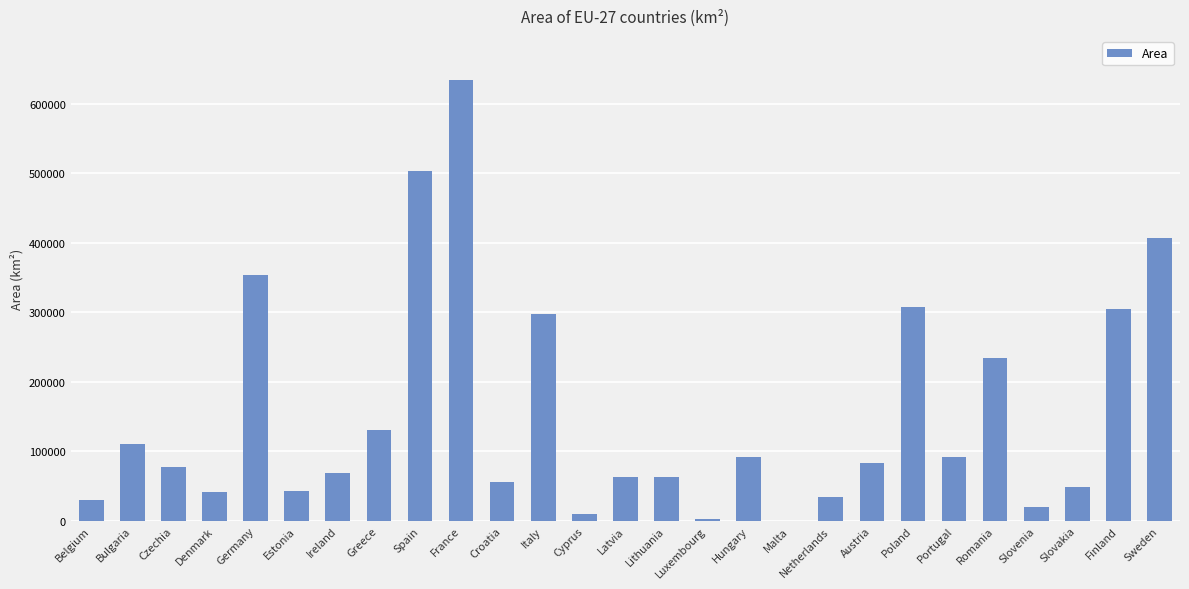

Where does the data first go above 77212?

Bulgaria